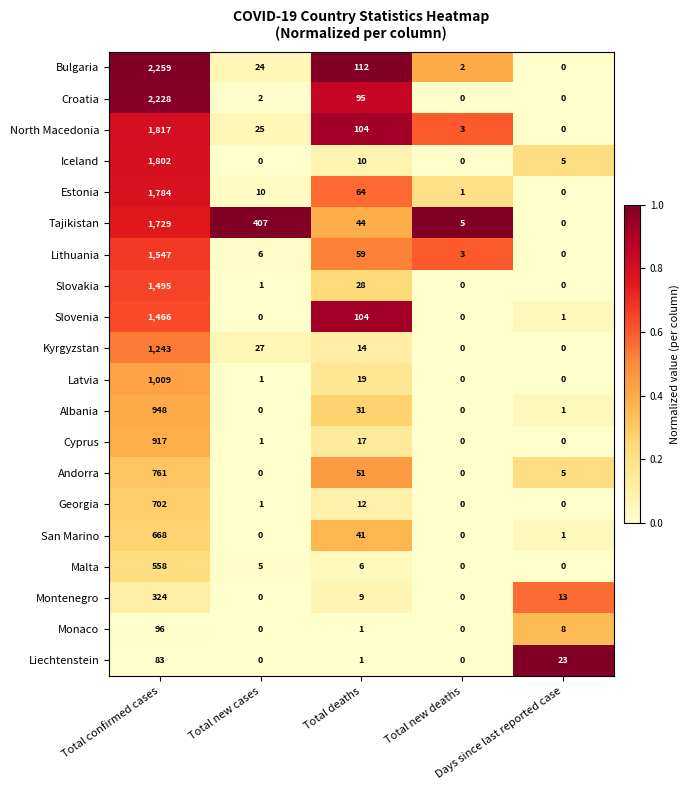

Rank the series by their maximum value, from lowest to highest.

Liechtenstein, Monaco, Montenegro, Malta, San Marino, Georgia, Andorra, Cyprus, Albania, Latvia, Kyrgyzstan, Slovenia, Slovakia, Lithuania, Tajikistan, Estonia, Iceland, North Macedonia, Croatia, Bulgaria